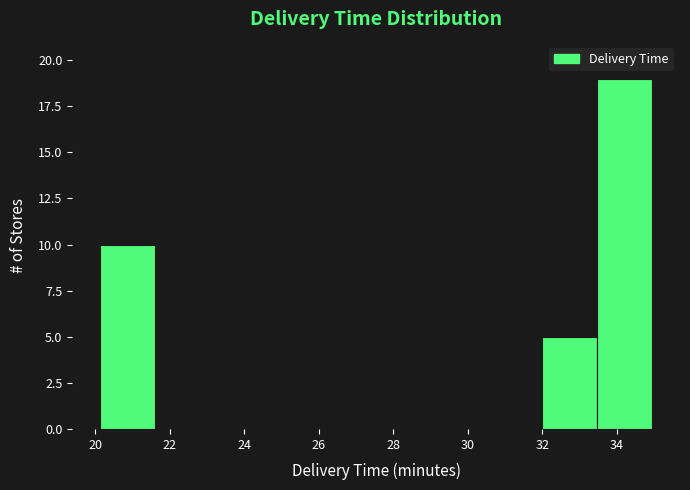

Reading left to right, list every bar in this chart as the range it spans on the x-axis followed by its height. Neither the bar edges nor the heights are printed on the chart, so give them approximately, as read against the axes.

20.2 to 21.6: 10
21.6 to 23.0: 0
23.0 to 24.6: 0
24.6 to 26.0: 0
26.0 to 27.6: 0
27.6 to 29.0: 0
29.0 to 30.6: 0
30.6 to 32.0: 0
32.0 to 33.4: 5
33.4 to 35.0: 19